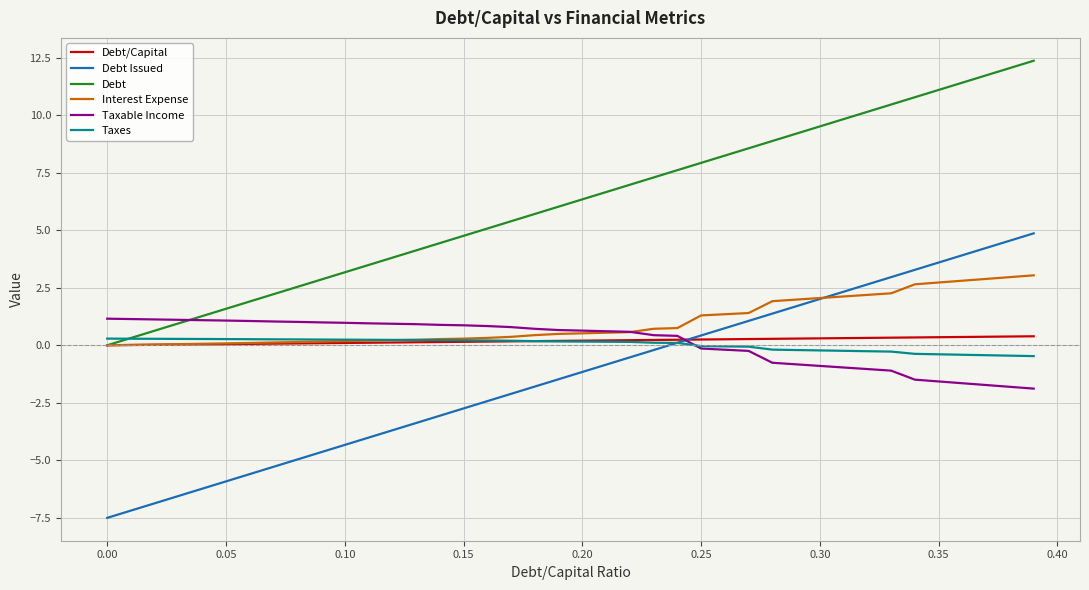

Does the chart display data point markers on the line(s)?

No